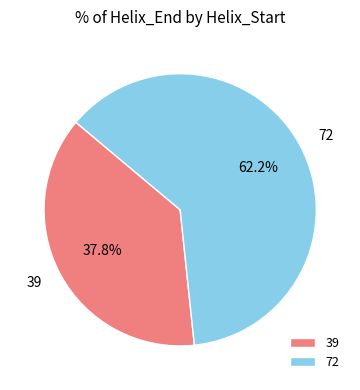

Between 39 and 72, which is larger?

72